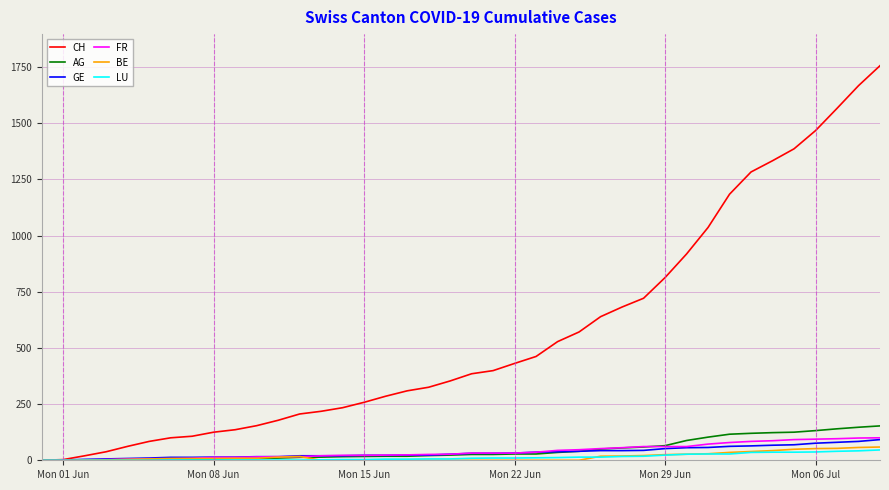

Which series has the largest range (max minus min)?

CH